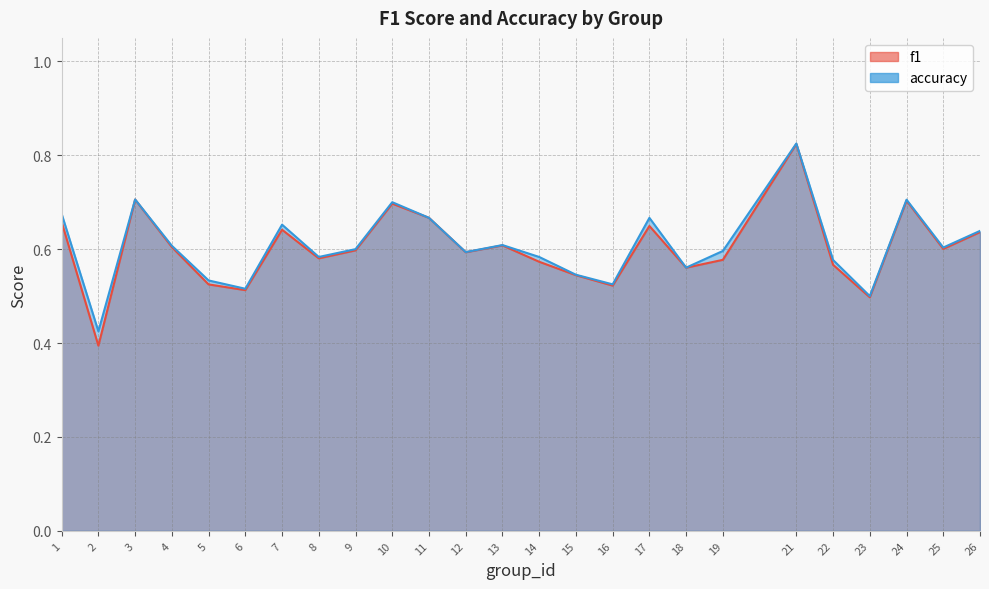

At how many categories does at least one series exceed 0?

25